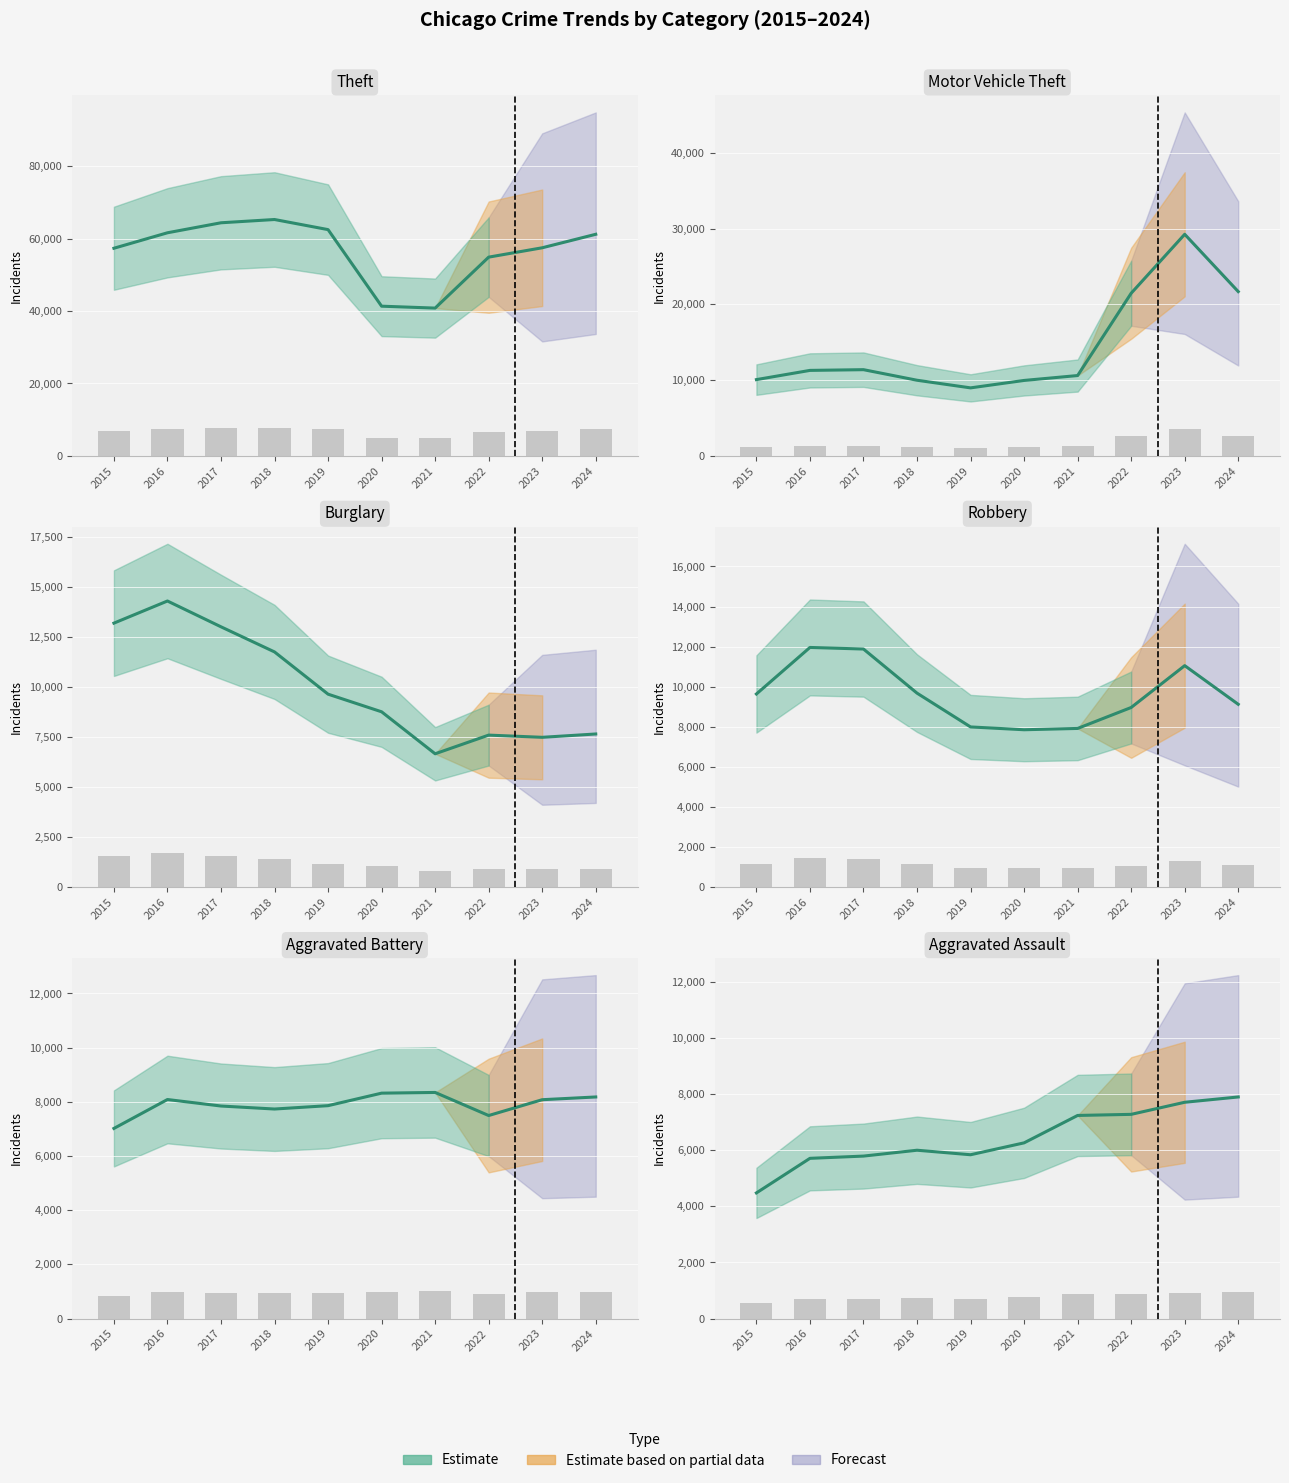

List the series in order of their peak value, highest first.

Theft, Motor Vehicle Theft, Burglary, Robbery, Aggravated Battery, Aggravated Assault